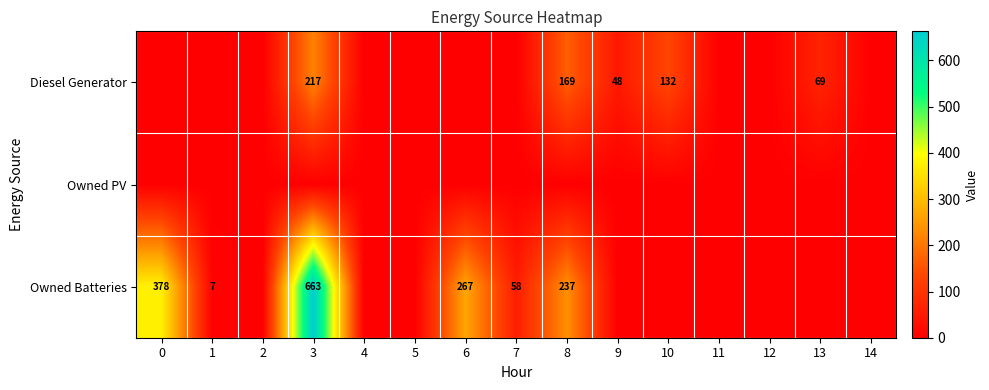

Between 11 and 1, which is larger?

11